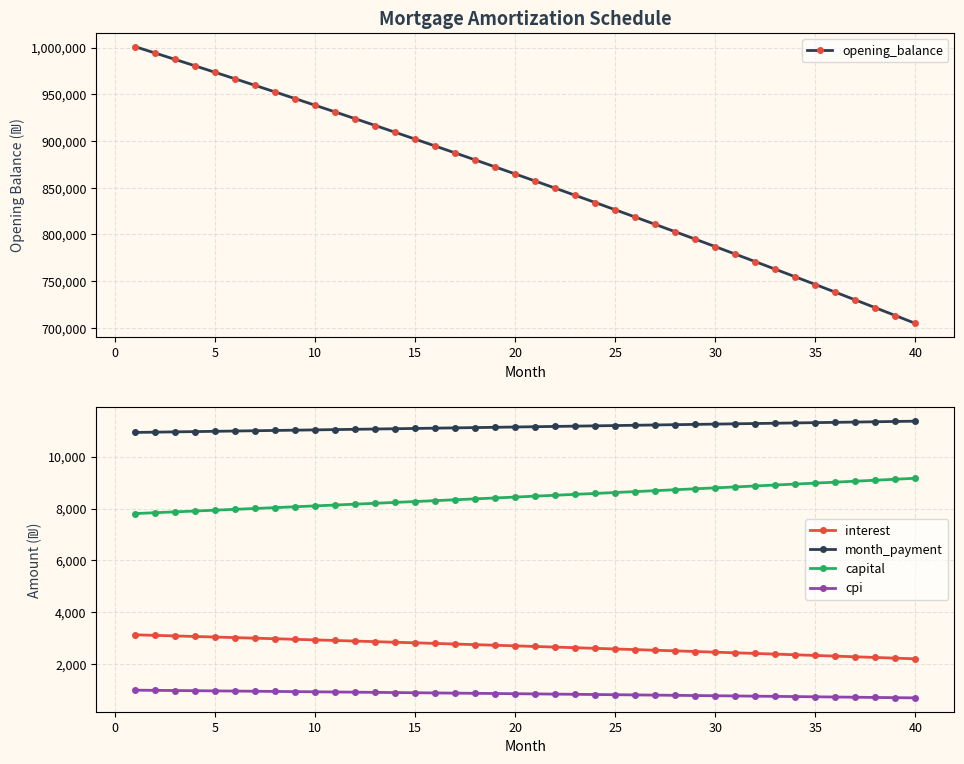

What is the lowest value of the month_payment series?

10934.7